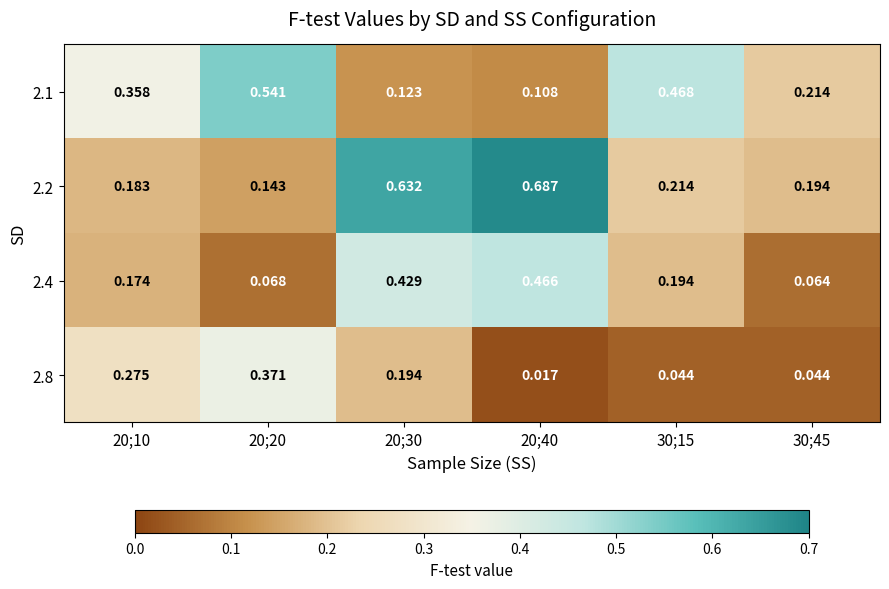

Count the number of data series in this chart.

4